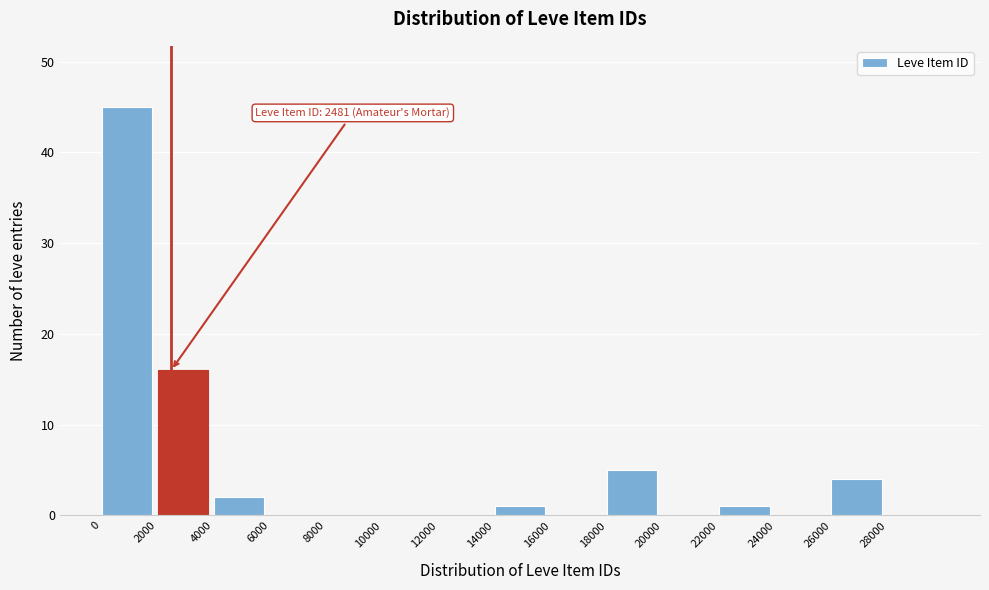

Which range on the x-axis has the tallest bar?

0 to 2000